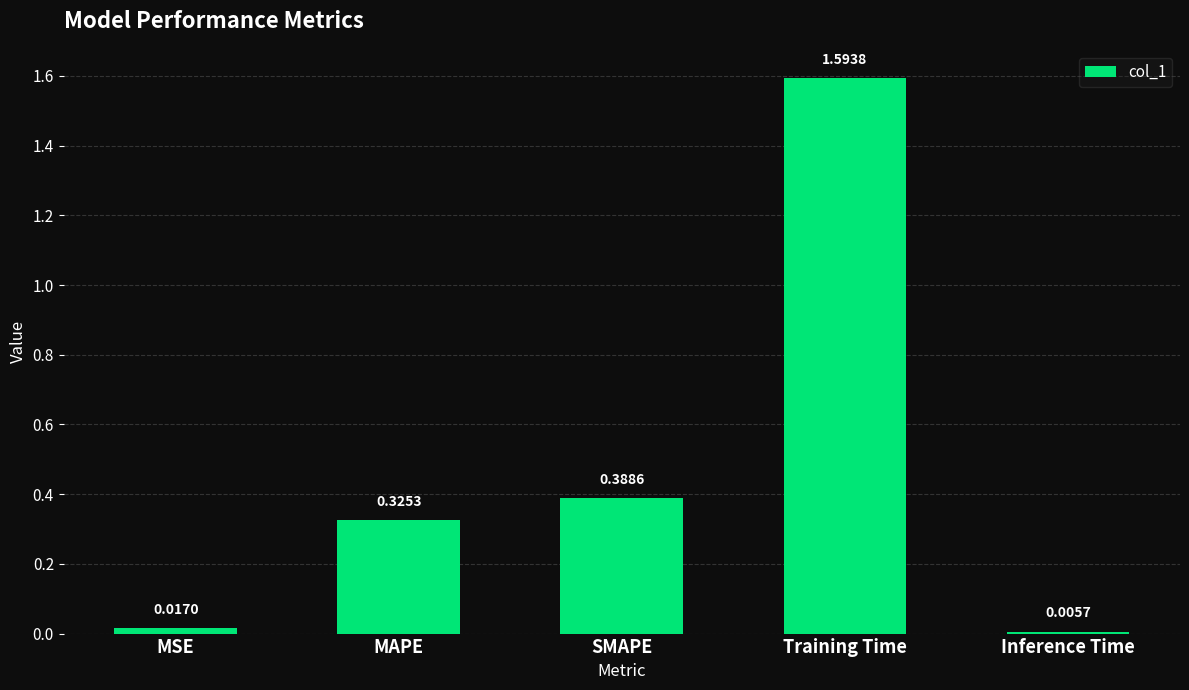

How many series are shown in this chart?

1